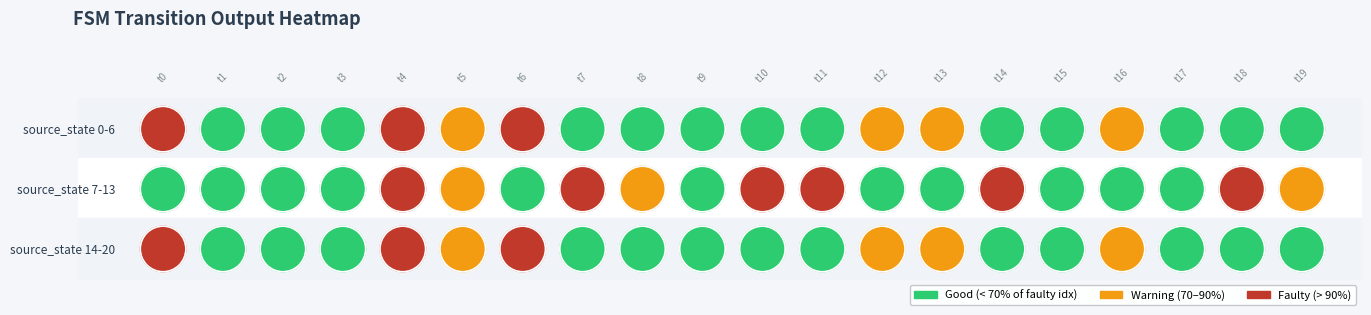

Read the 1 value at 5, to the nearest 5.

90